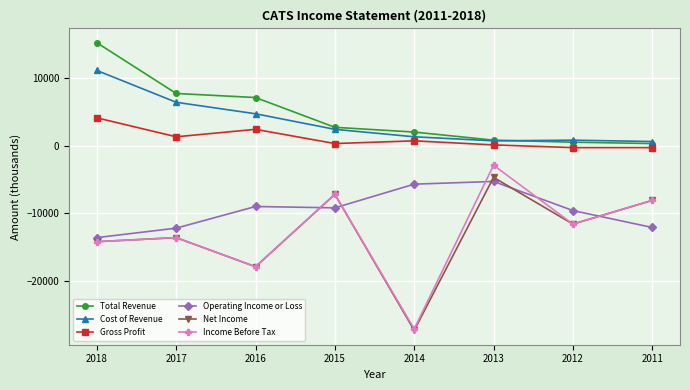

Which series changed the most between 2013 and 2012?

Income Before Tax